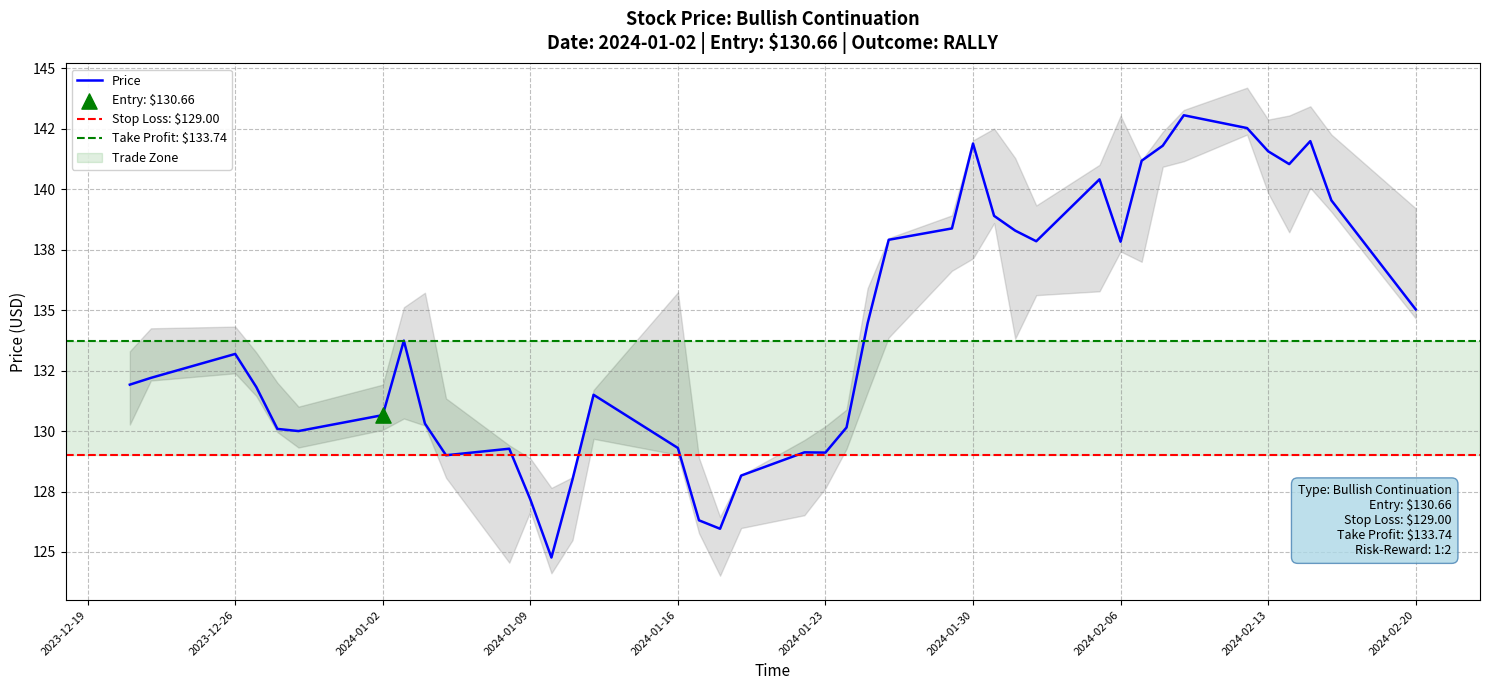

Is the value of High at 2023-12-21 greater than the value of Low at 2023-12-29?

Yes